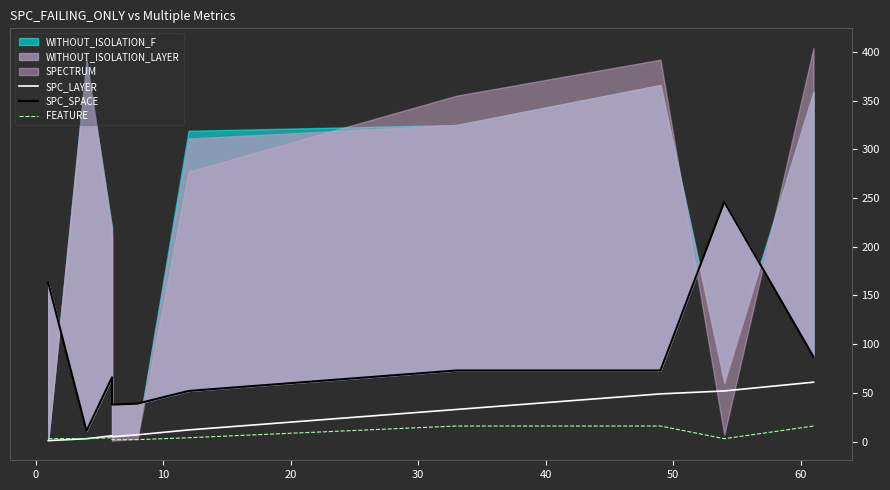

True or false: SPC_SPACE and SPC_LAYER intersect in this chart.

False